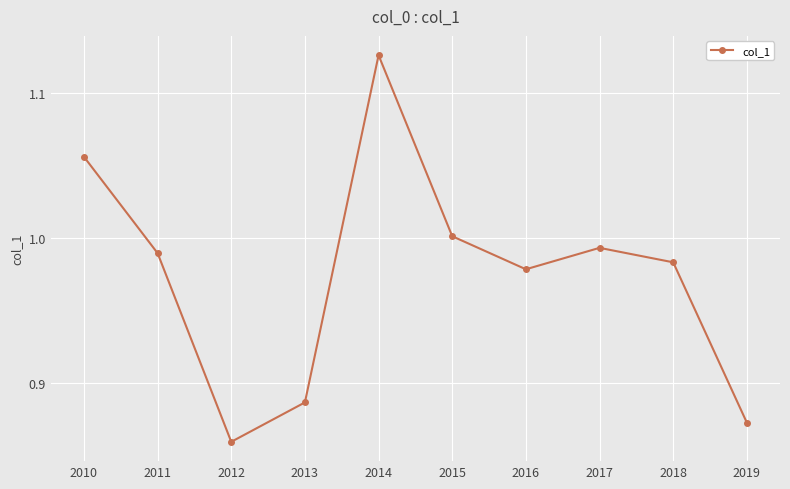

The chart shows a value of 0.5 at 2017. True or false?

False